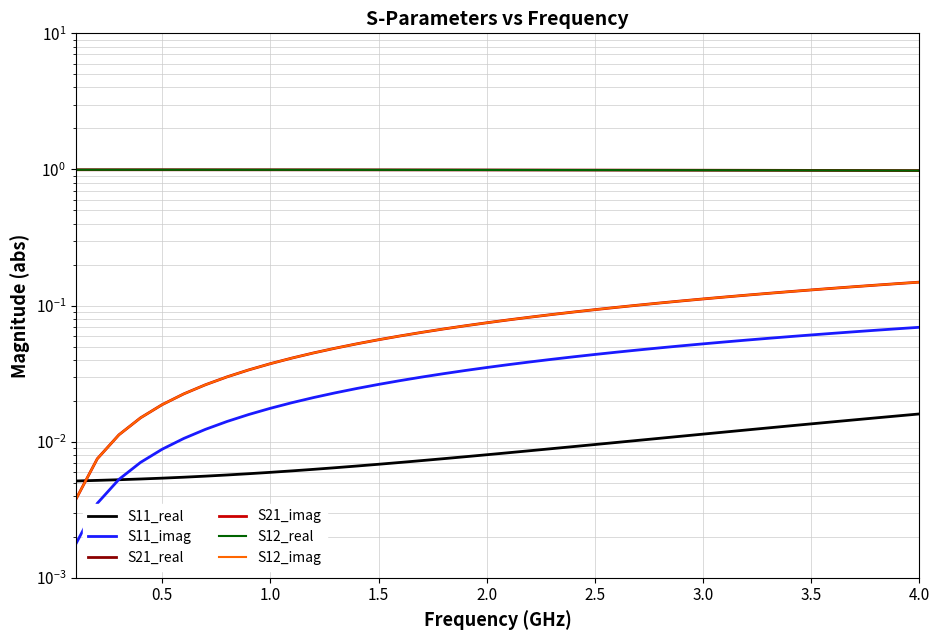

What is the maximum value shown in the chart?

1.0